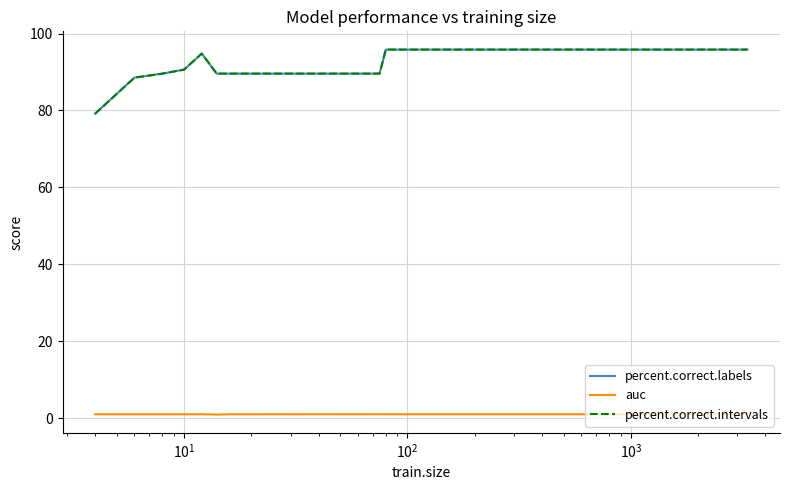

True or false: auc and percent.correct.intervals intersect in this chart.

False